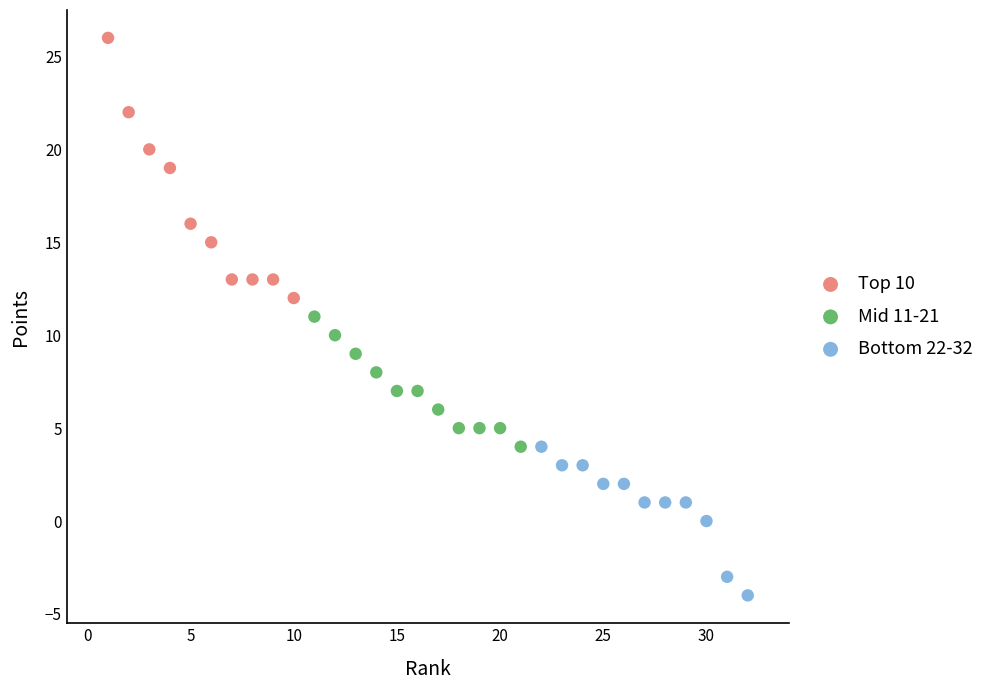

What are all the series names shown in the legend?

Top 10, Mid 11-21, Bottom 22-32